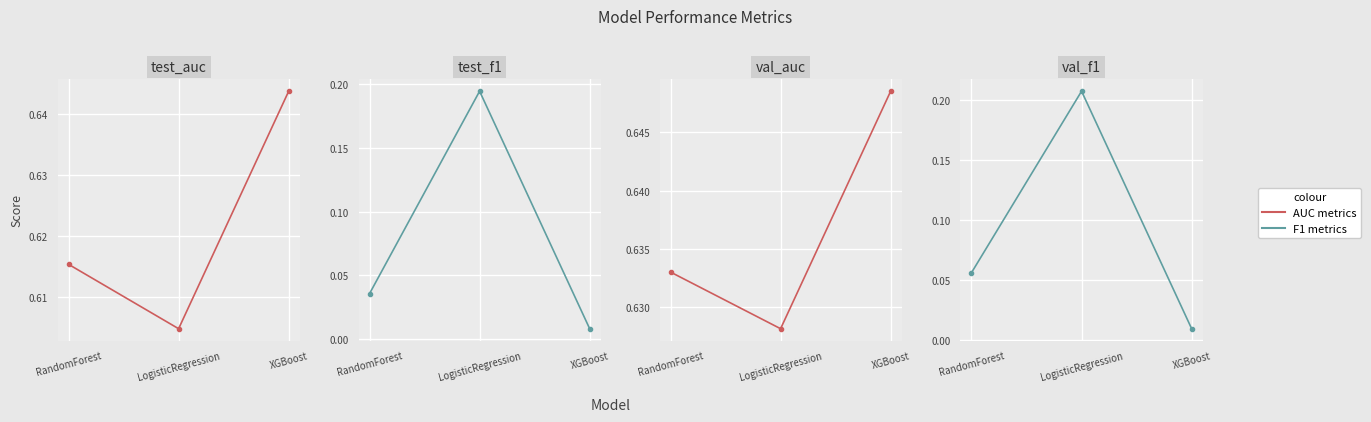

Reading right to left, transcribe all the data shown in this chart.

test_auc: 0.6	0.6	0.6
test_f1: 0.0	0.2	0.0
val_auc: 0.6	0.6	0.6
val_f1: 0.0	0.2	0.1